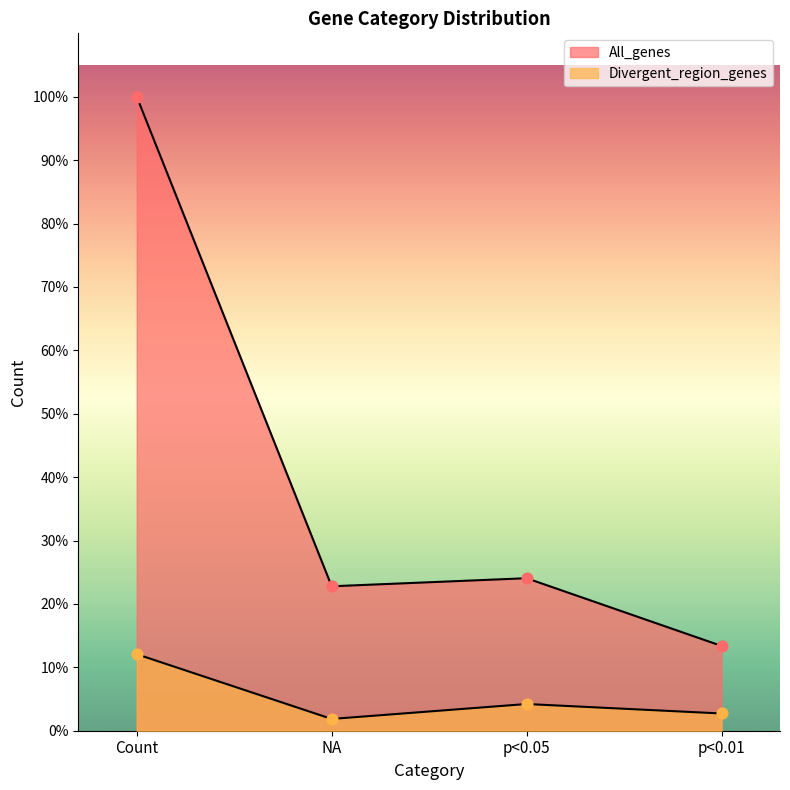

Which series contains the highest Y value?

All_genes